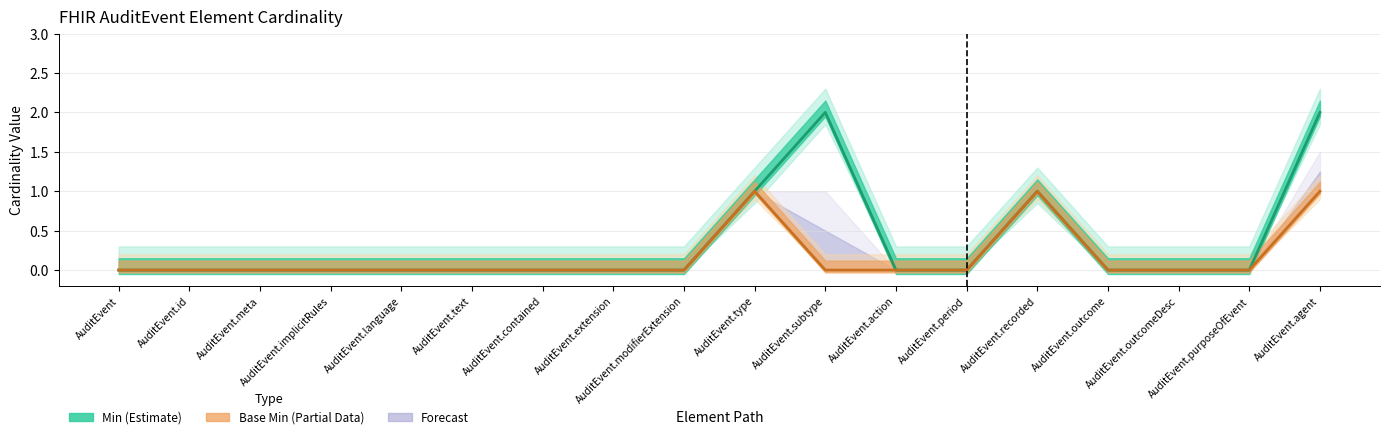

The value of base_min_values at AuditEvent.recorded is 1. True or false?

True